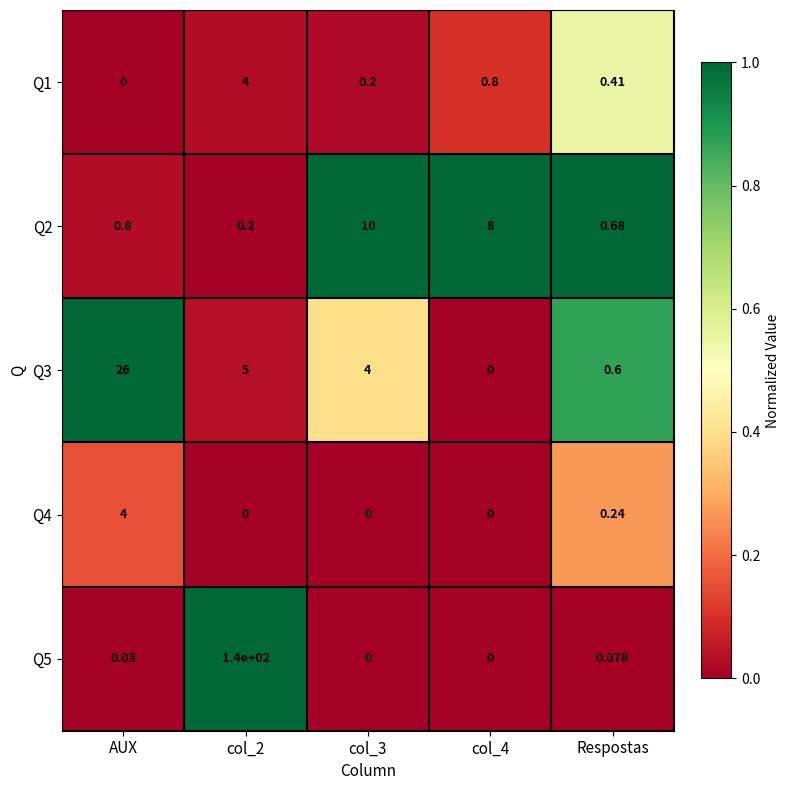

Where is Q5 nearest to the value 70?

Respostas